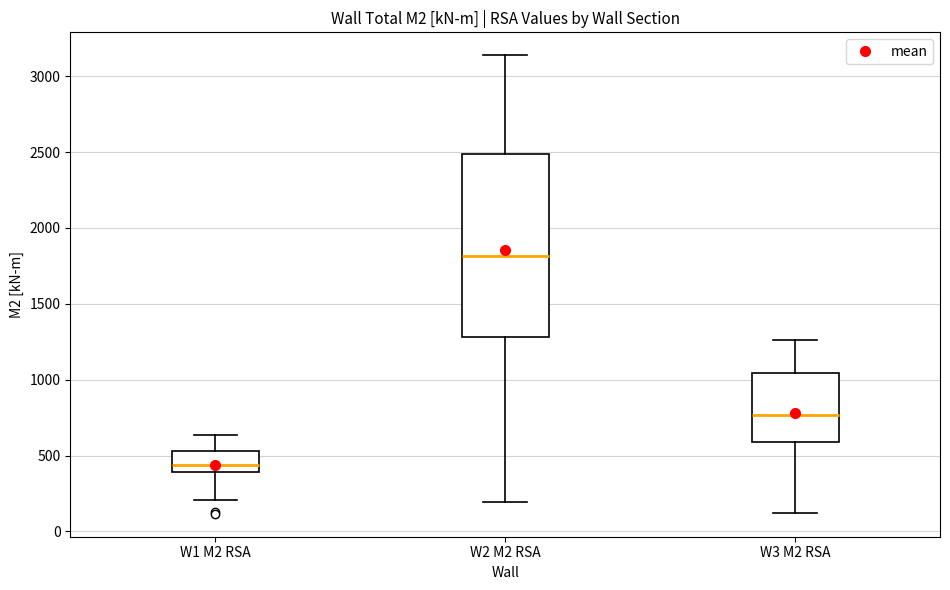

Which box's median line is the highest?

W2 M2 RSA